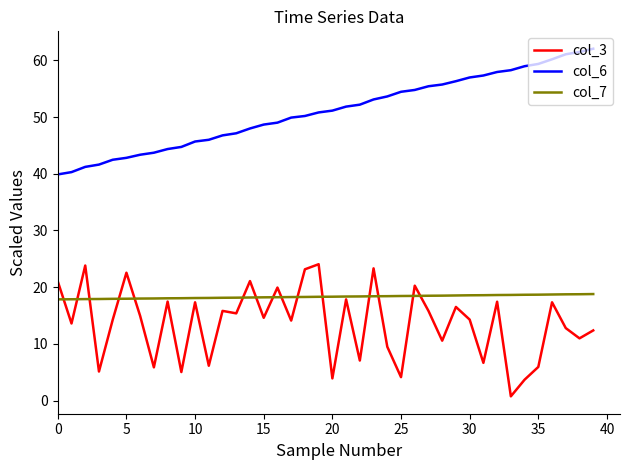

What is the greatest value displayed?

62.0